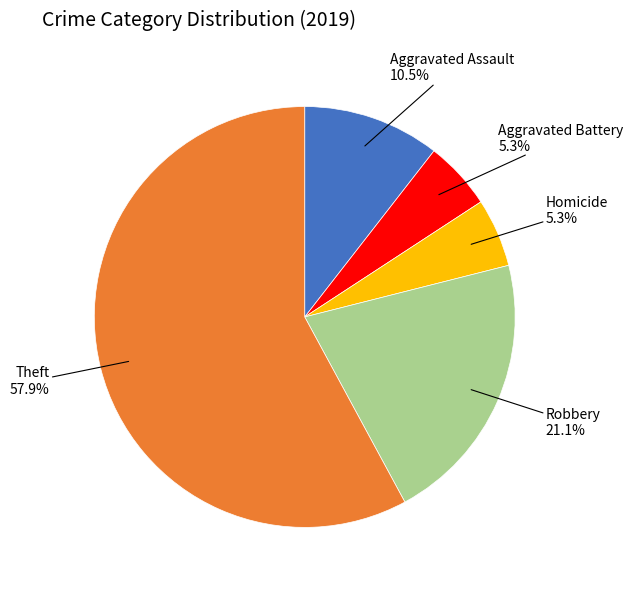

Combined, do Robbery and Theft account for over 50%?

Yes